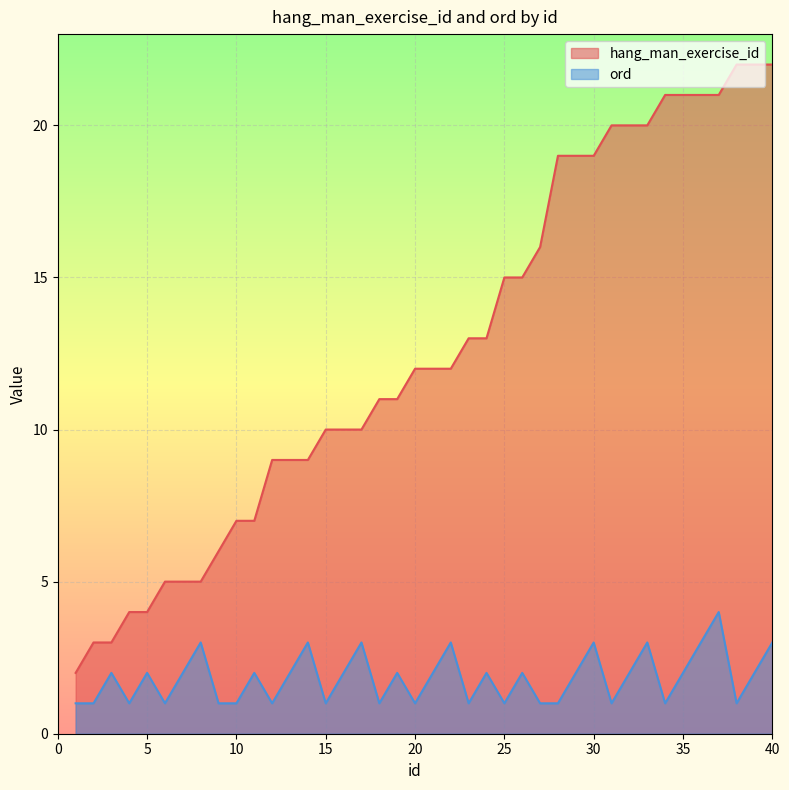

How many lines are shown in the chart?

2